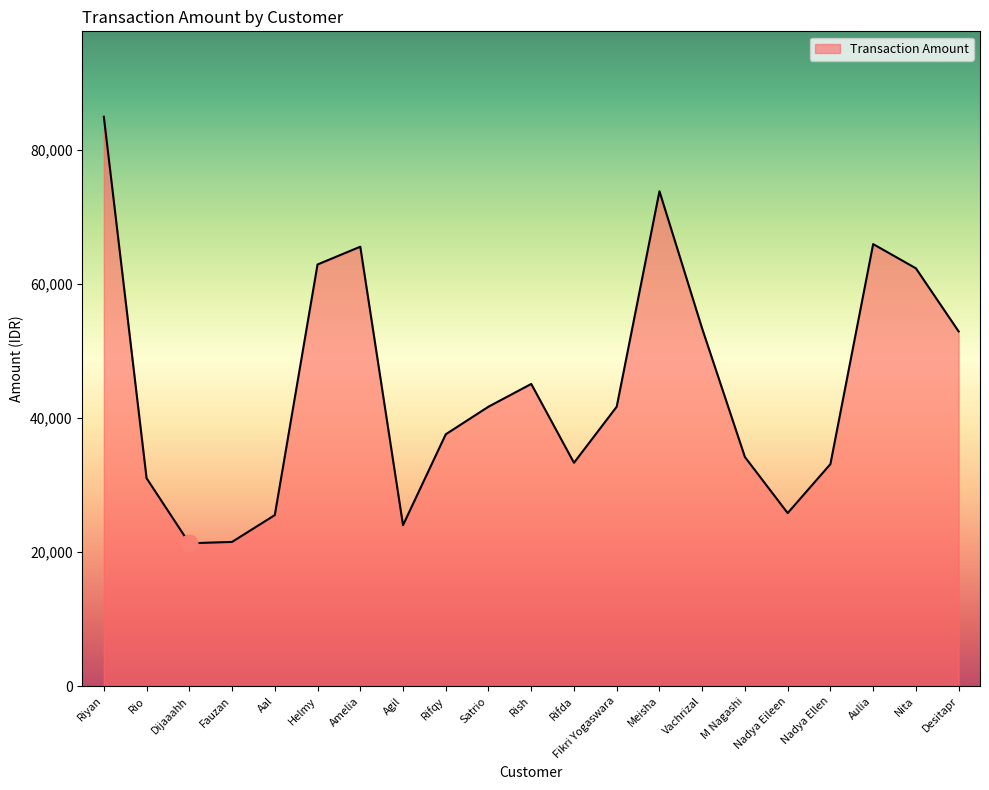

True or false: there are more than 0 points higher than both neighbors.

True